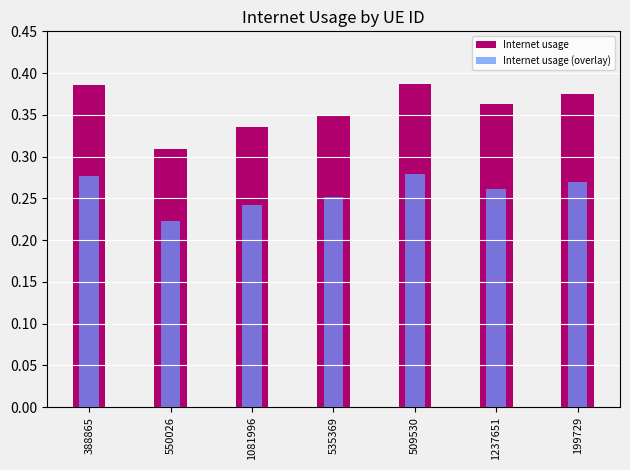

What are all the series names shown in the legend?

Internet usage, Internet usage (overlay)